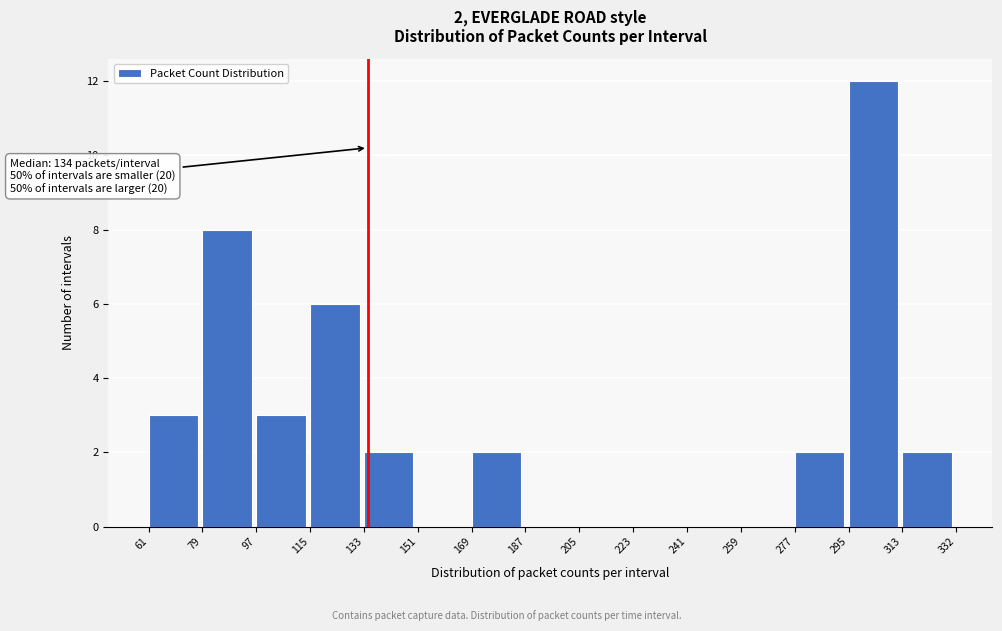

Which range on the x-axis has the tallest bar?

295 to 313